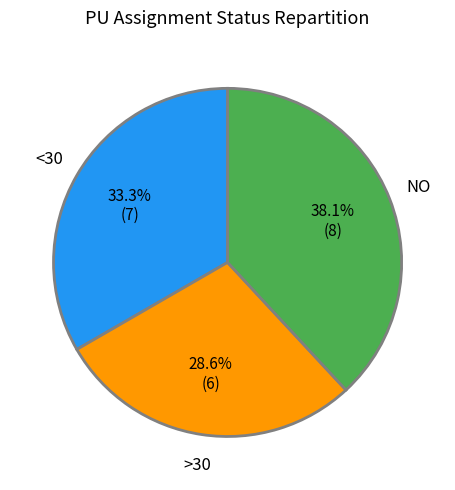

Rank the categories by value from highest to lowest.

NO, <30, >30